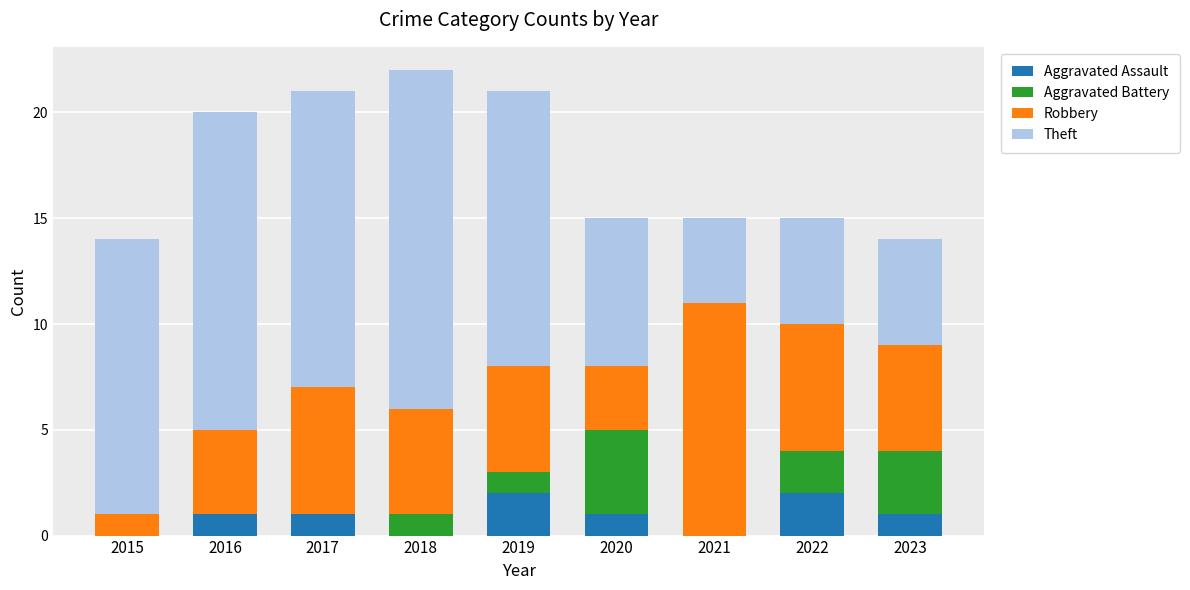

What is the total value across all series at 2018?

22